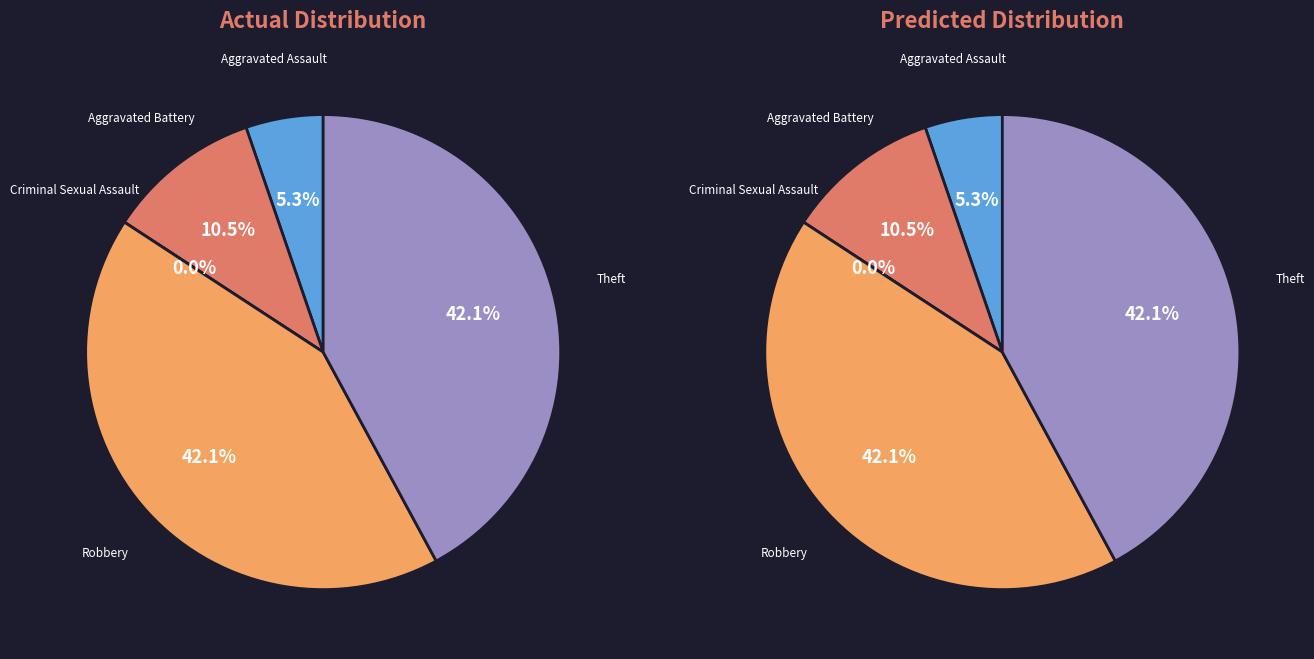

What is the ratio of the value at Theft to the value at Robbery?

1.0